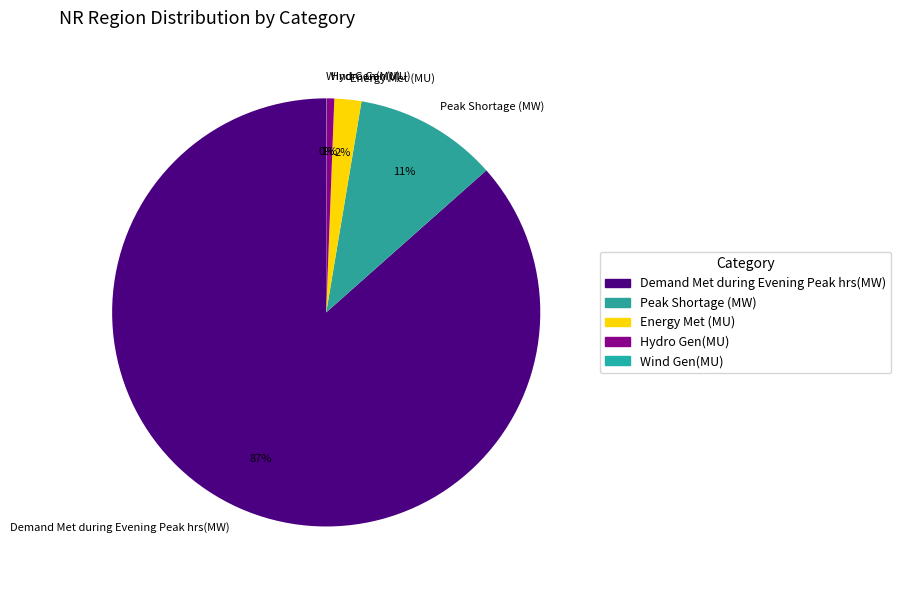

Is the sum of Peak Shortage (MW) and Energy Met (MU) greater than half?

No